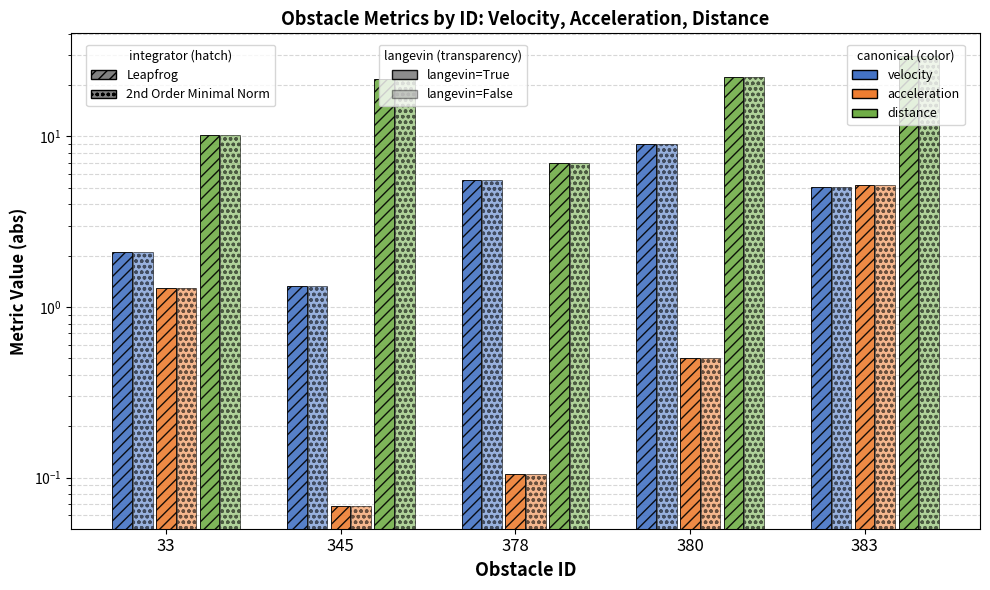

Which series has the largest range (max minus min)?

distance (Leapfrog)